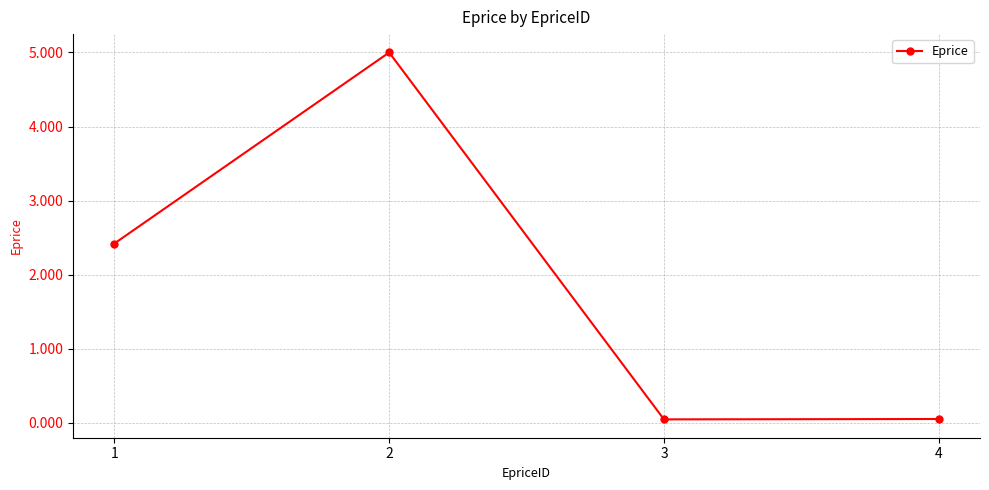

What is the difference between the maximum and minimum values?

5.0